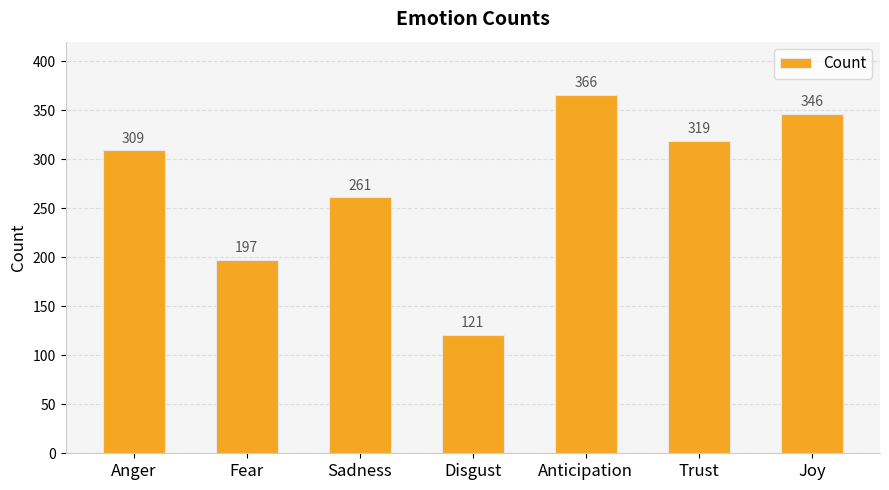

Does the chart contain any negative values?

No